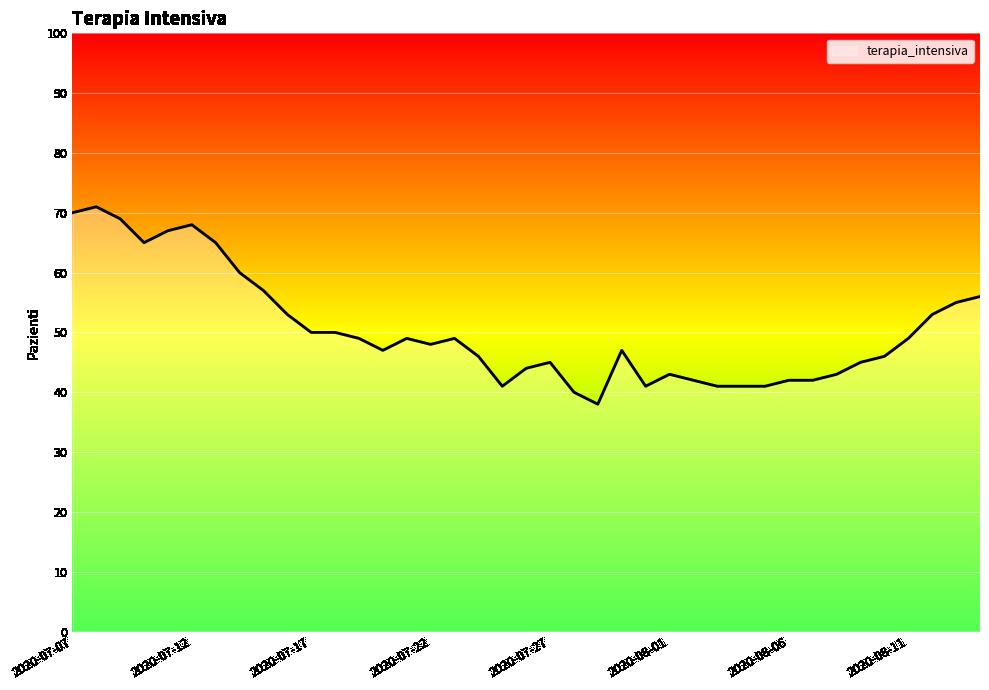

What is the difference between the maximum and minimum values?

33